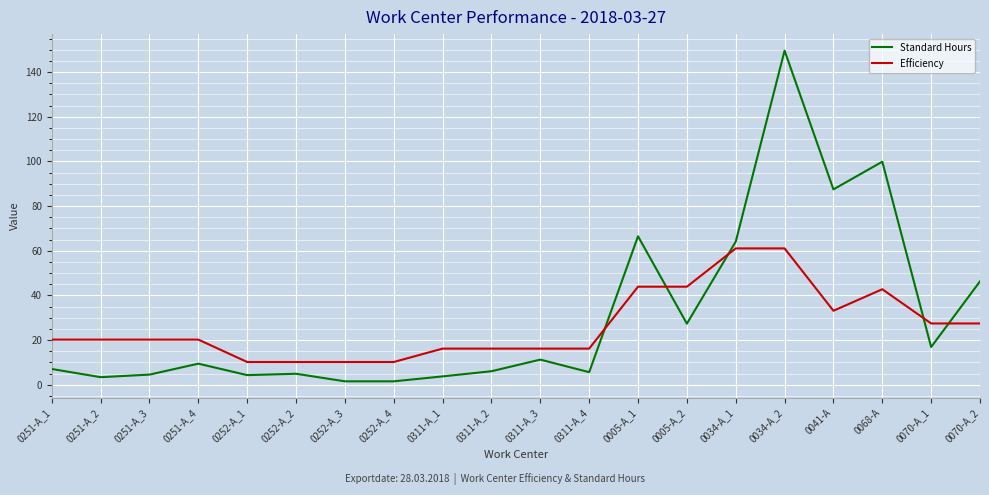

What is the spread (max minus min) of values at 0251-A_2?

16.8